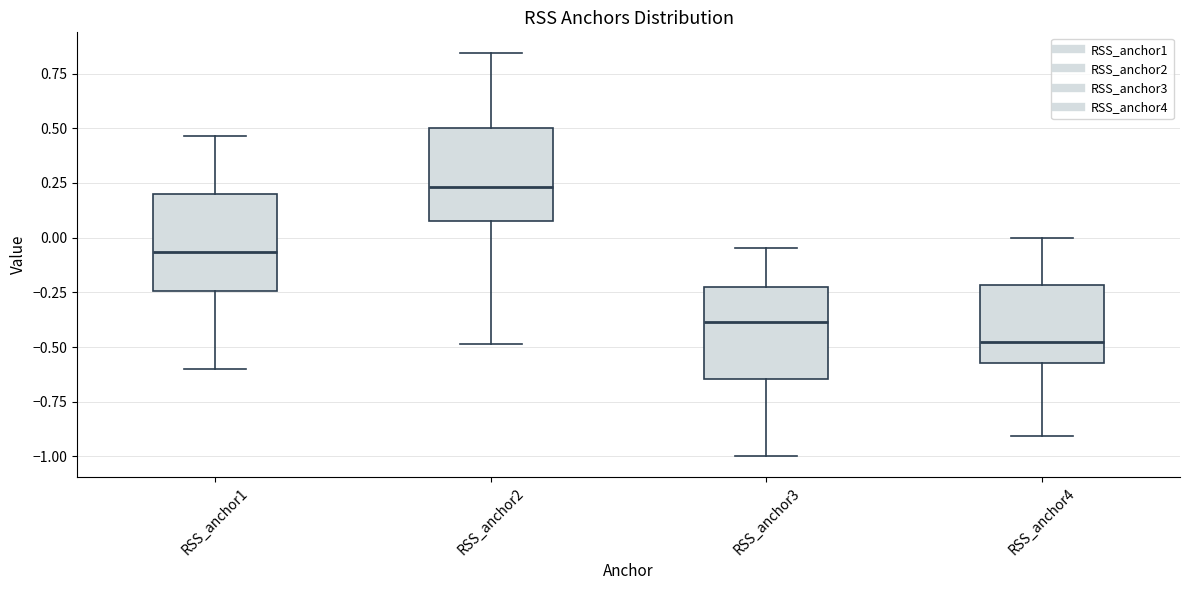

Reading left to right, transcribe this box plot: for each box, give where its median line is, the range the box spans, and where its two whiskers end, as read against the y-axis. The values are not printed on the chart, so give them approximately, as read against the axis.

RSS_anchor1: median -0.05, box -0.25 to 0.20, whiskers -0.60 to 0.45
RSS_anchor2: median 0.25, box 0.10 to 0.50, whiskers -0.50 to 0.85
RSS_anchor3: median -0.40, box -0.65 to -0.25, whiskers -1.00 to -0.05
RSS_anchor4: median -0.50, box -0.55 to -0.20, whiskers -0.90 to 0.00